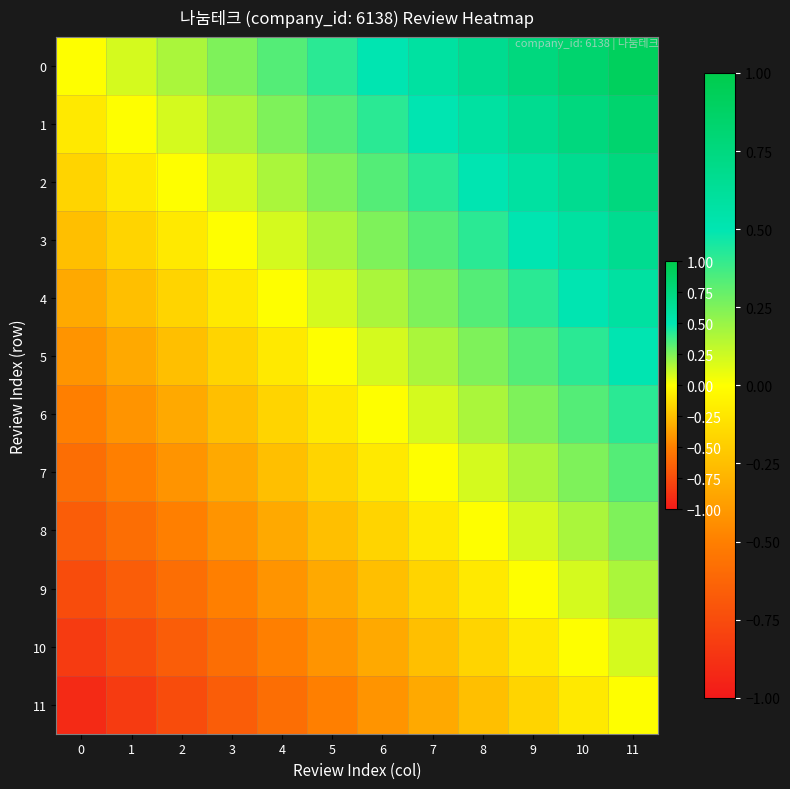

Rank the series at 6 from lowest to highest value.

11, 10, 9, 8, 7, 6, 5, 4, 3, 2, 1, 0